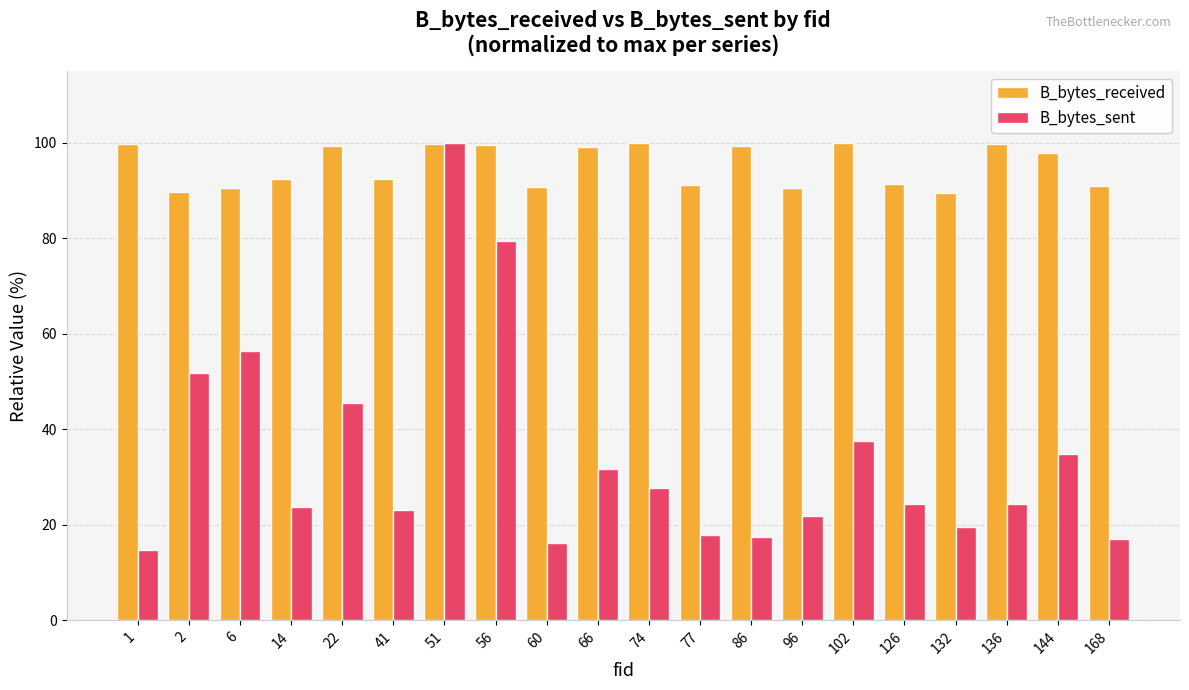

What is the average value of the B_bytes_sent series?

34.3